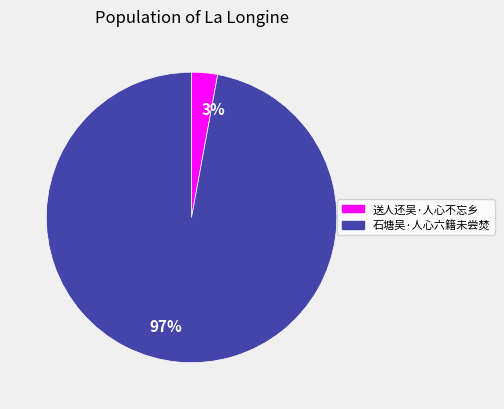

How many segments does this pie chart have?

2